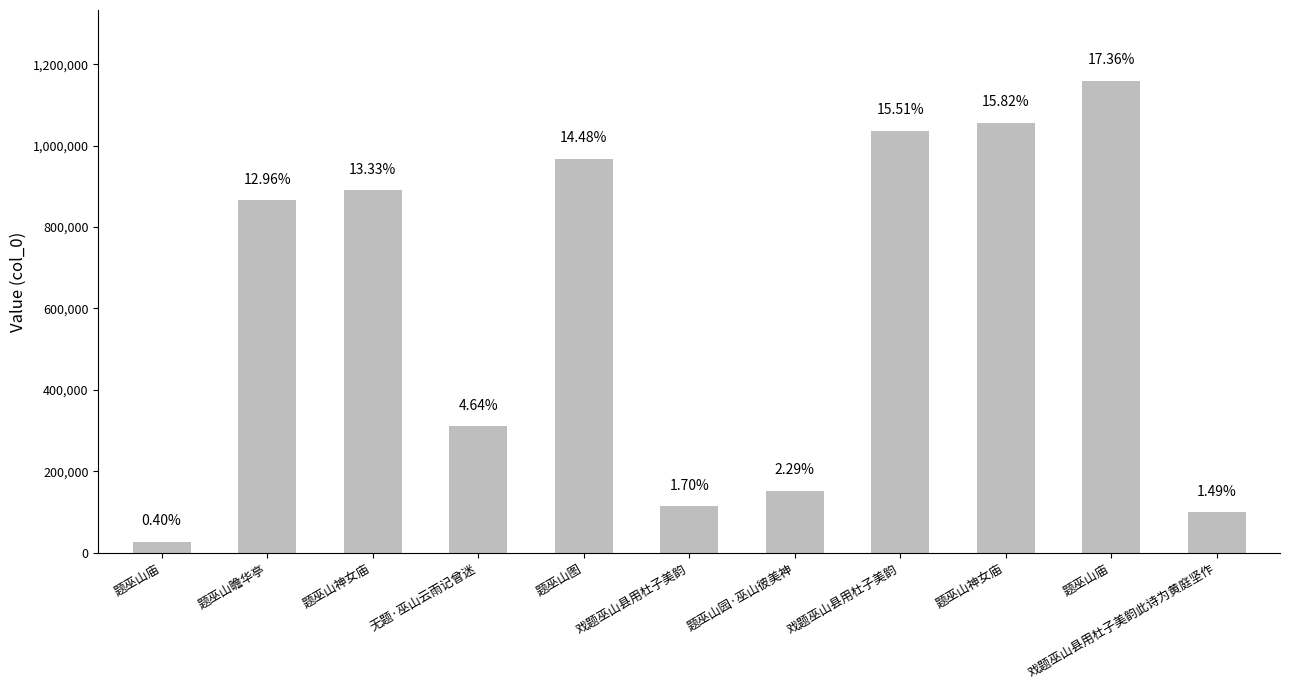

How many bars are there in total?

11